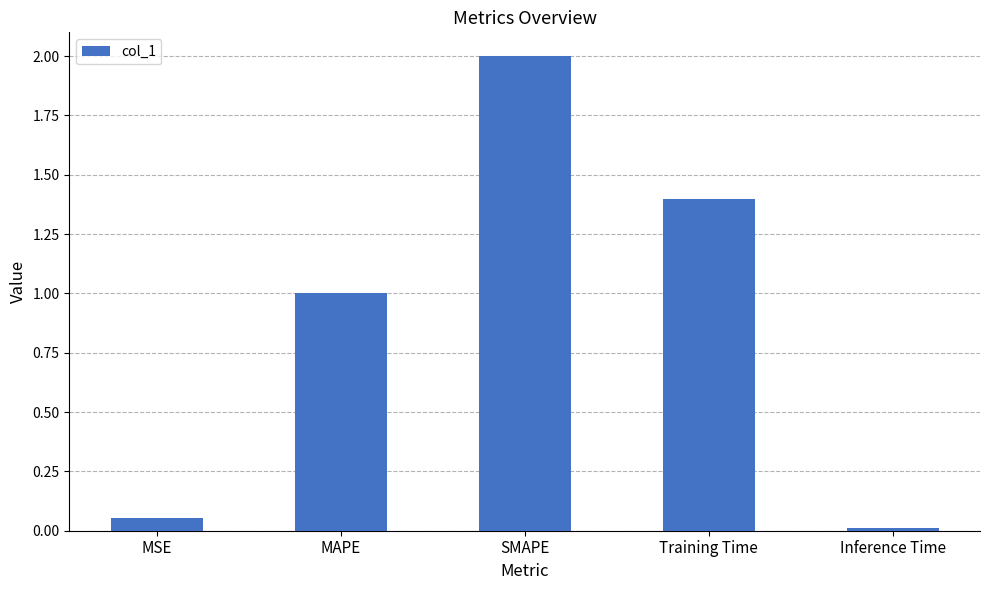

Rank the categories by value from highest to lowest.

SMAPE, Training Time, MAPE, MSE, Inference Time